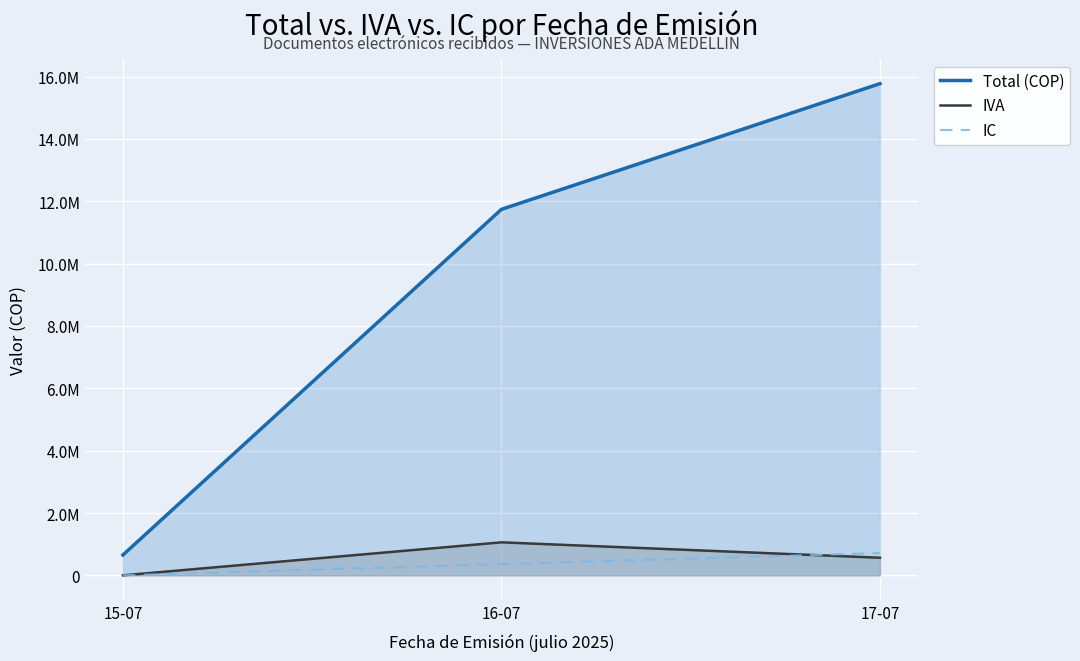

What is the label of the 2nd point from the right?

16-07